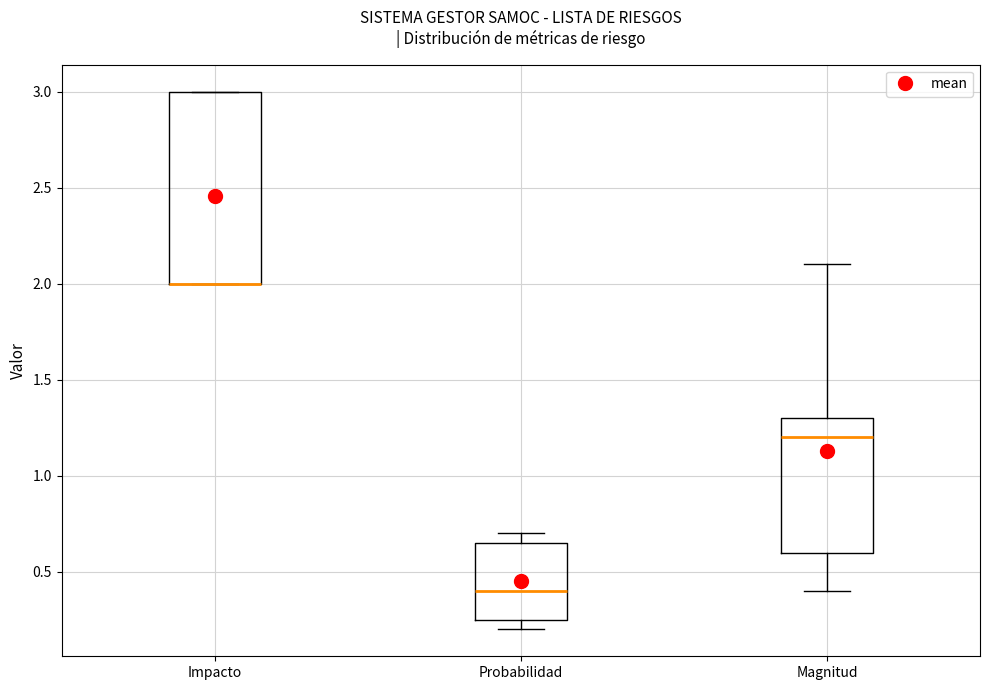

Where is the lower edge of the box for Magnitud on the y-axis? The values are not printed on the chart, so give them approximately, as read against the axis.

0.60